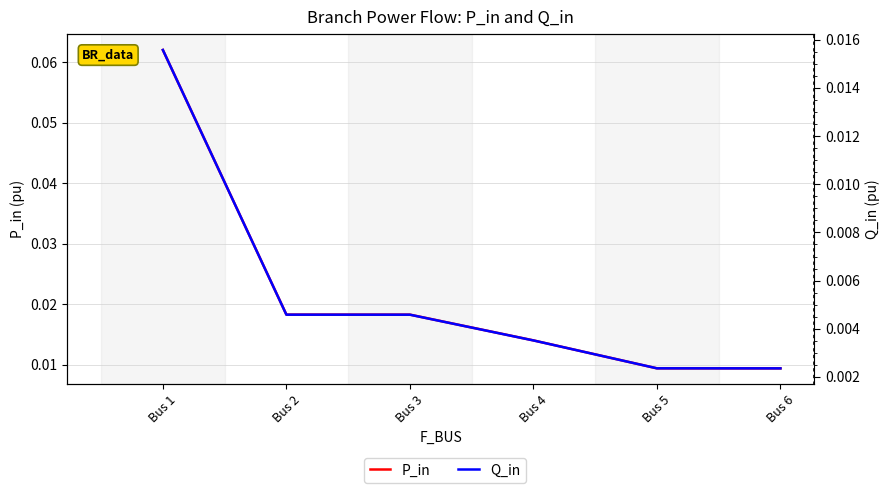

True or false: Q_in and P_in intersect in this chart.

False